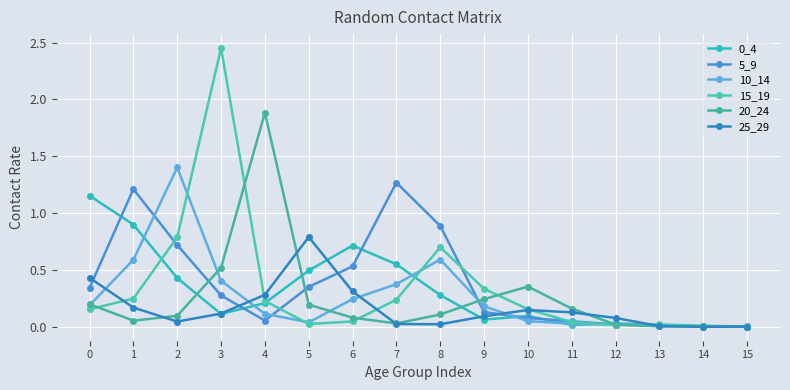

At which category does 15_19 reach its first local peak?

3